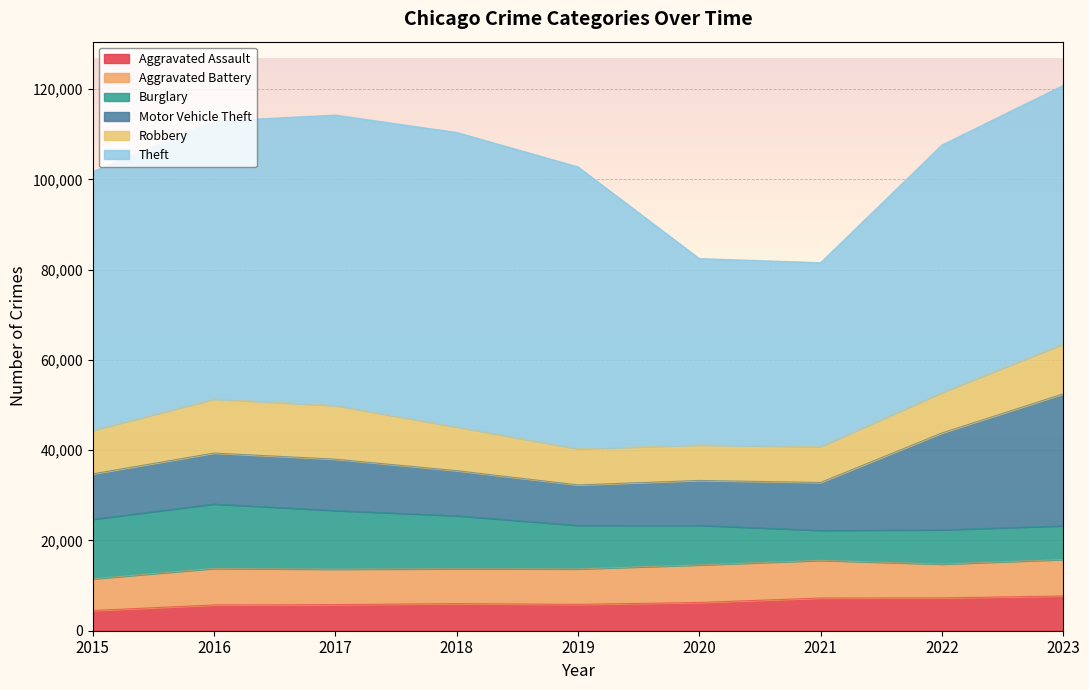

Is it true that Aggravated Assault equals 7242 at 2021?

True